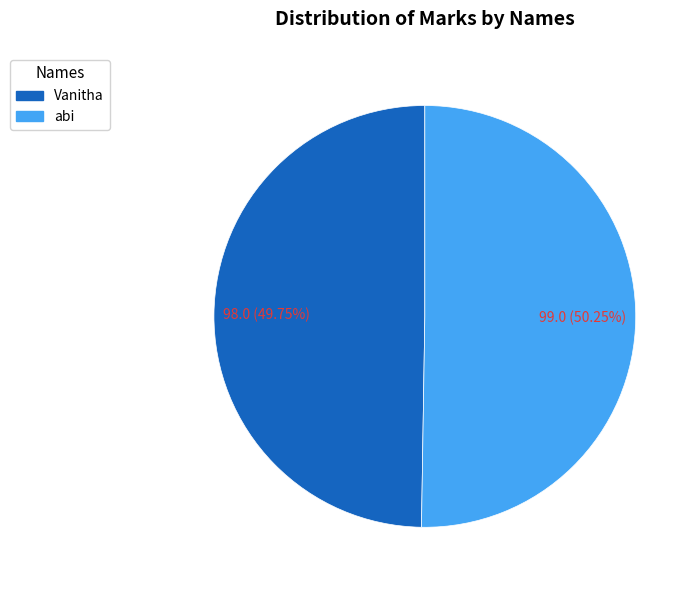

To the nearest percent, what portion does abi represent?

50%